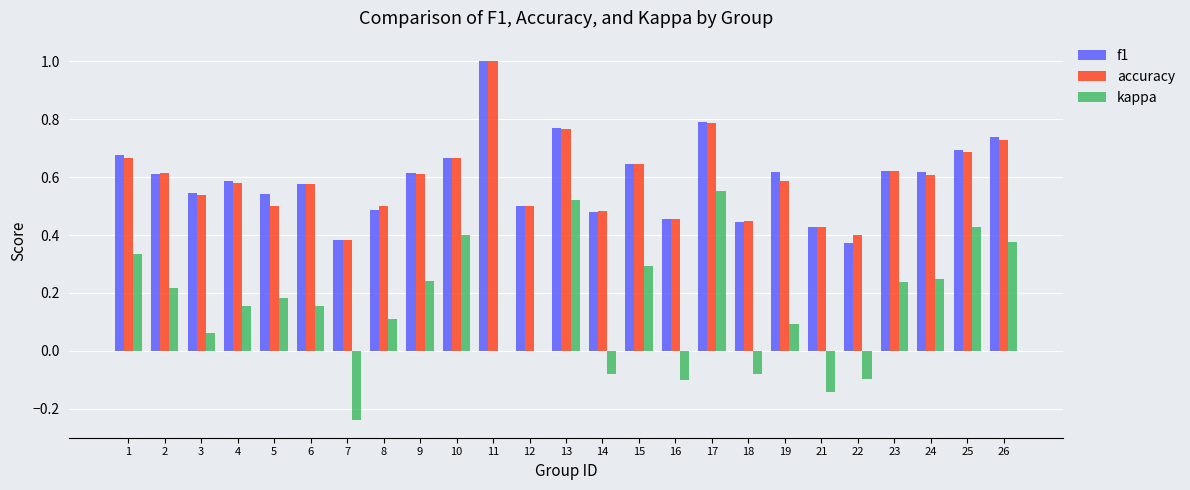

What is the sum of all accuracy values?

14.8